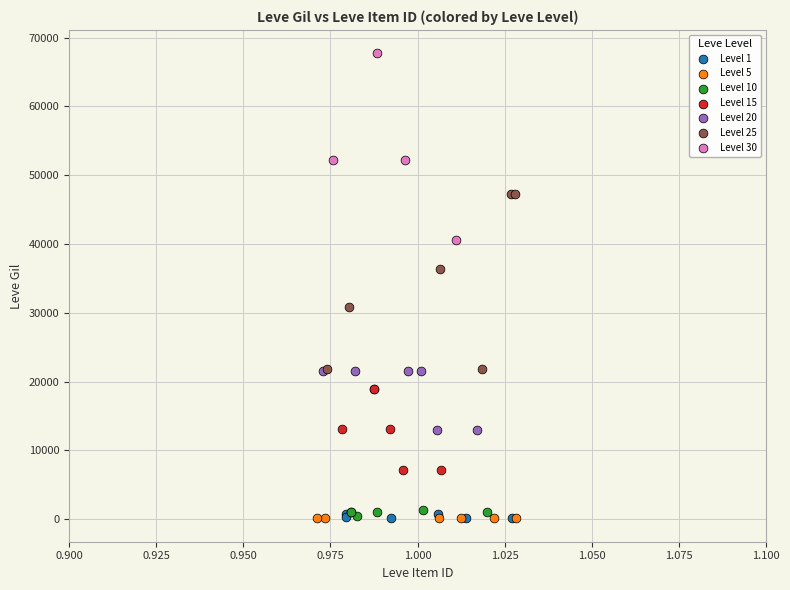

Which series contains the highest Y value?

Level 30